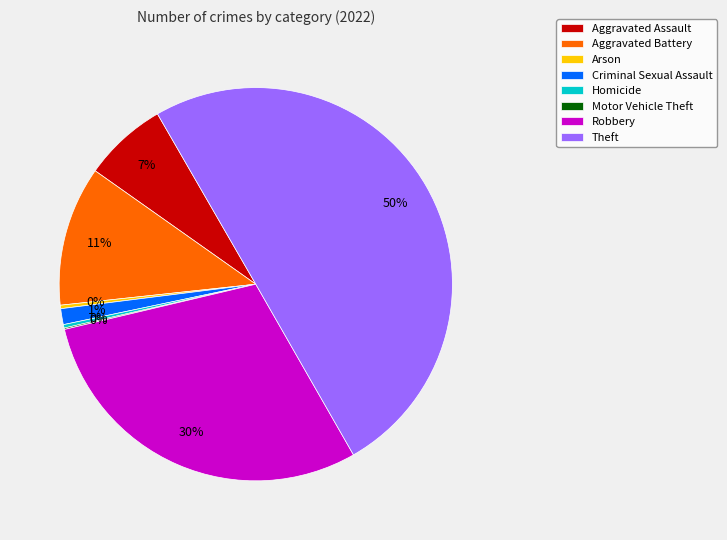

To the nearest percent, what percentage of the pie is Robbery?

30%